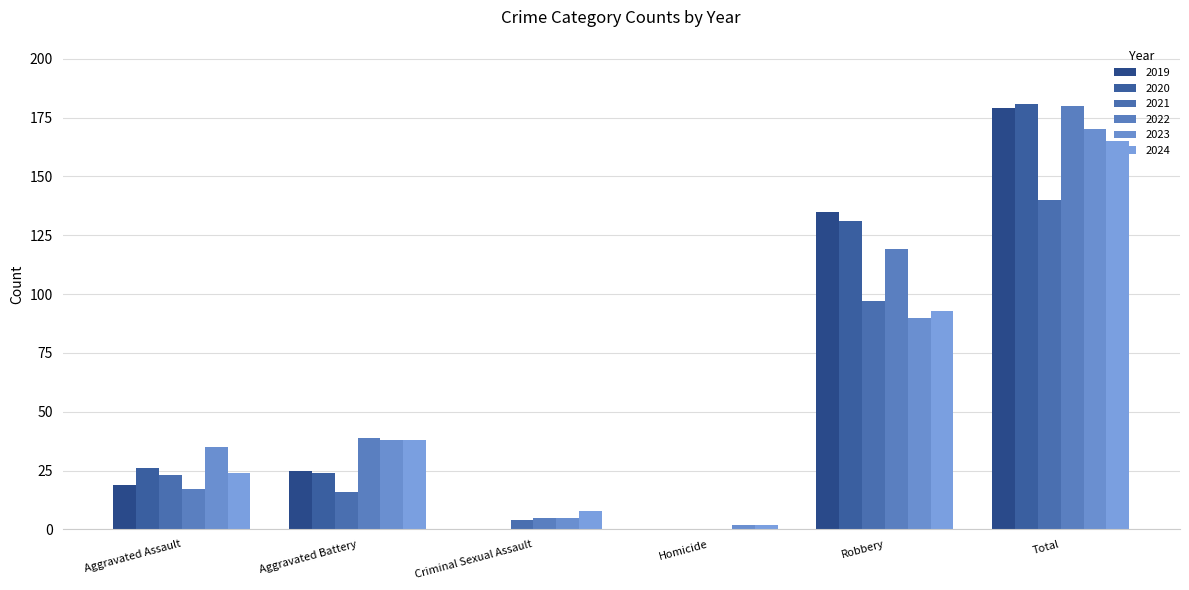

Is it true that 2024 equals 8 at Criminal Sexual Assault?

True